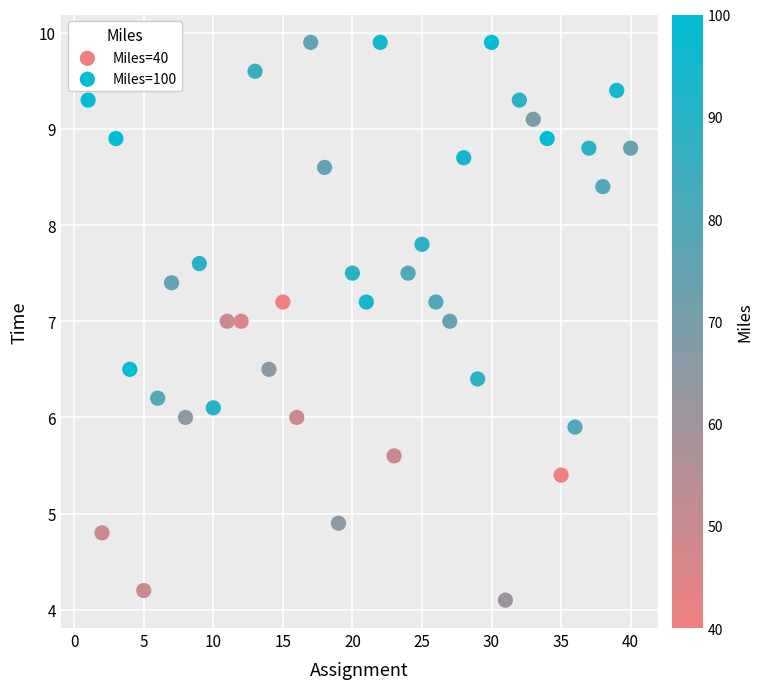

What is the range of X values (max minus min)?

39.0